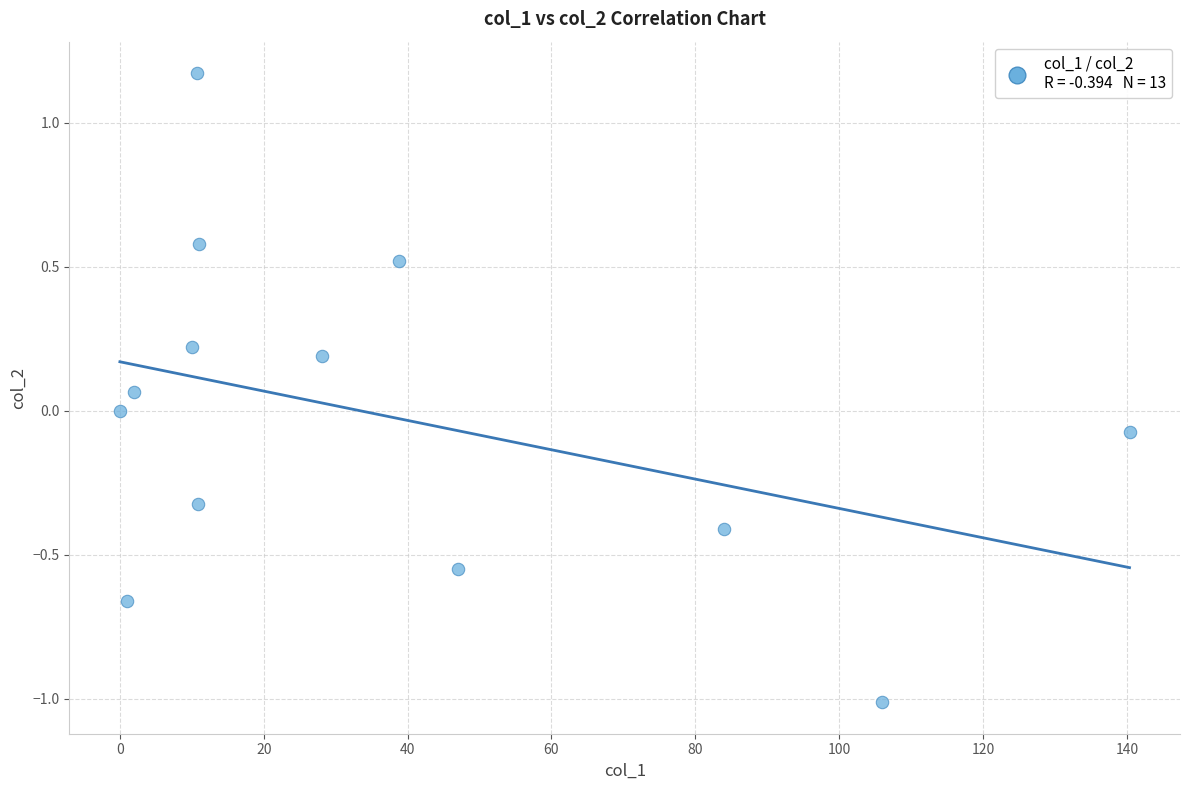

What is the range of X values (max minus min)?

140.4